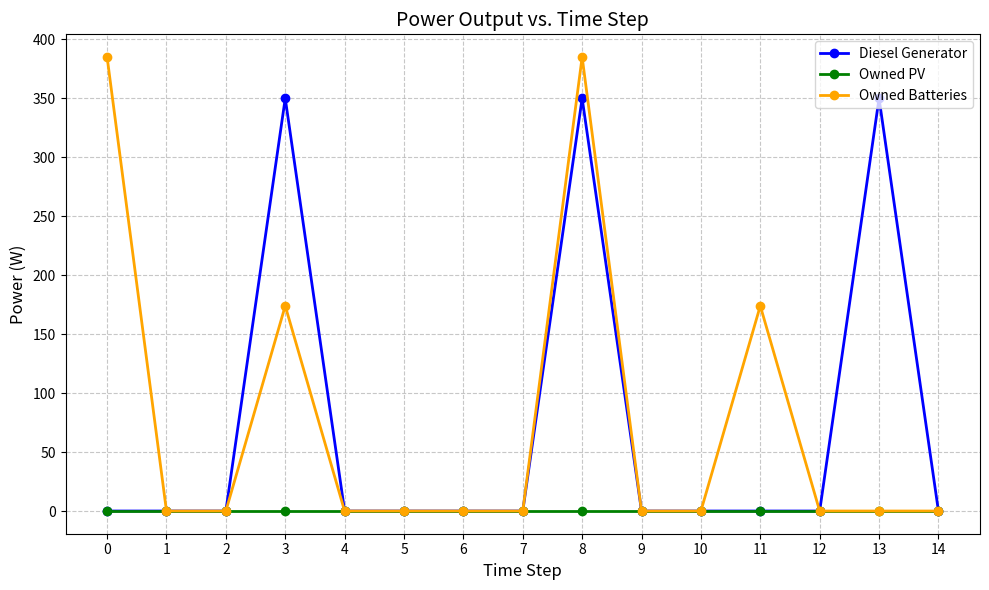

How many lines are shown in the chart?

3